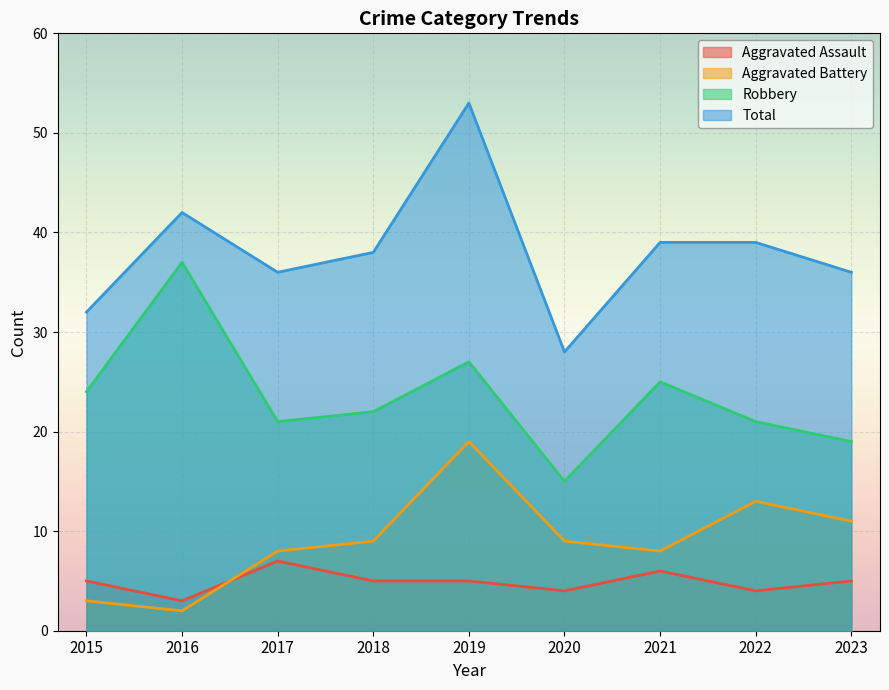

True or false: Total and Robbery cross at least once.

False